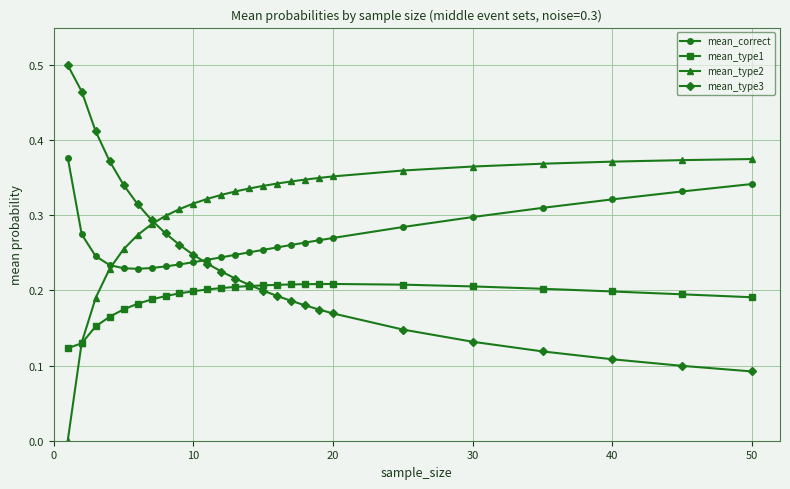

Which series has the largest total across all categories?

mean_type2